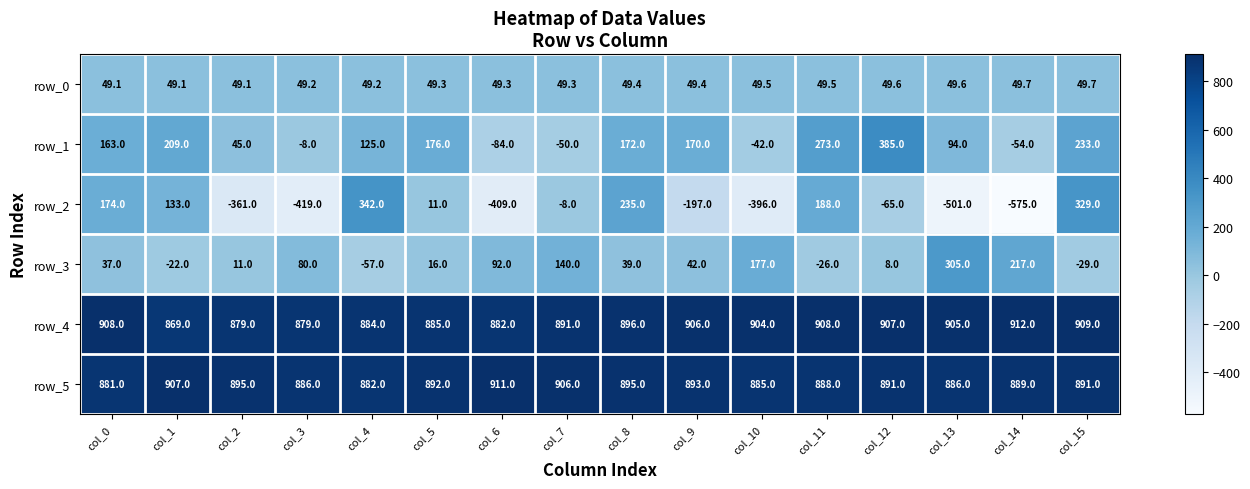

The value of row_3 at col_7 is 209.5. True or false?

False